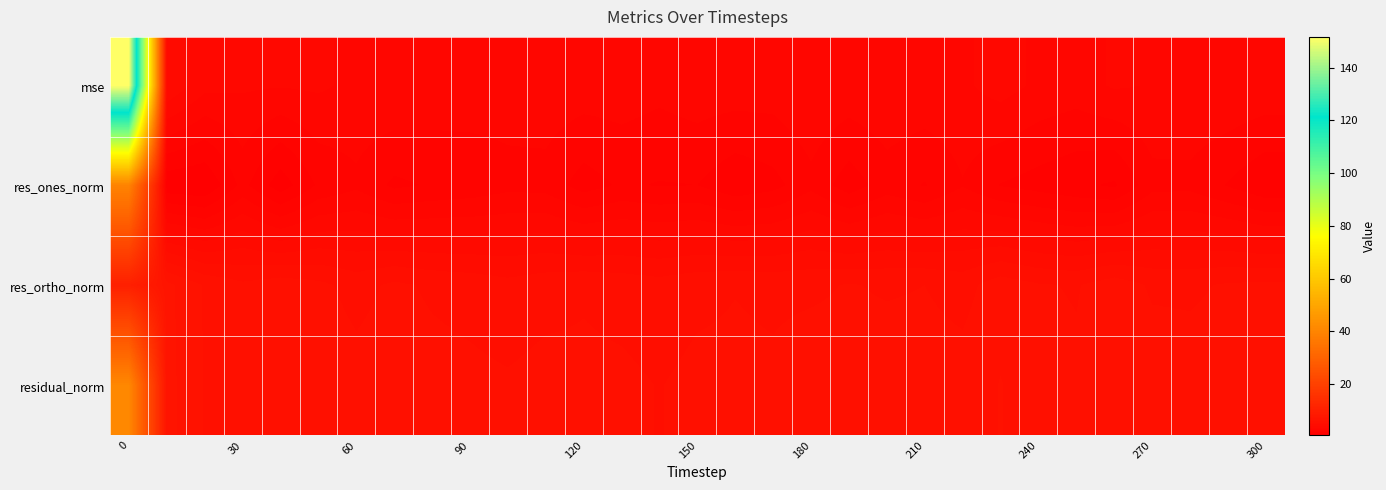

Reading right to left, list all the values displayed in this chart.

row_0: 2.9	3.0	2.9	3.0	3.1	2.7	2.9	3.2	2.9	2.9	2.9	2.8	3.0	2.7	2.8	2.8	2.6	2.7	2.8	2.8	2.7	2.8	2.8	3.0	2.9	3.1	3.0	3.1	3.2	4.1	151.6
row_1: 1.3	1.8	2.2	2.2	1.1	1.3	1.6	1.8	2.4	1.8	2.1	1.5	2.2	1.6	1.4	1.8	1.8	1.9	1.5	2.2	2.2	2.0	1.9	1.7	2.3	1.9	0.9	2.0	0.6	0.7	39.6
row_2: 5.5	5.4	5.2	5.3	5.7	5.3	5.4	5.7	5.1	5.4	5.3	5.4	5.2	5.2	5.3	5.2	5.0	5.1	5.3	5.1	5.0	5.1	5.3	5.5	5.1	5.5	5.7	5.5	5.9	6.7	10.2
row_3: 5.6	5.7	5.7	5.7	5.8	5.5	5.6	6.0	5.6	5.6	5.7	5.6	5.7	5.5	5.5	5.5	5.3	5.5	5.5	5.6	5.4	5.5	5.6	5.7	5.6	5.8	5.8	5.8	5.9	6.8	40.8